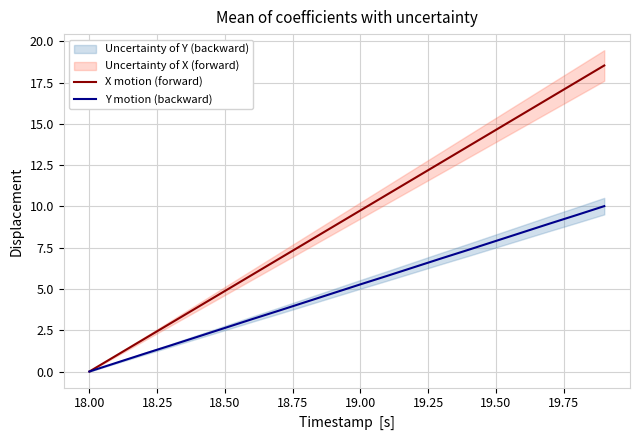

How many values in the X motion (forward) series are below 9?

10